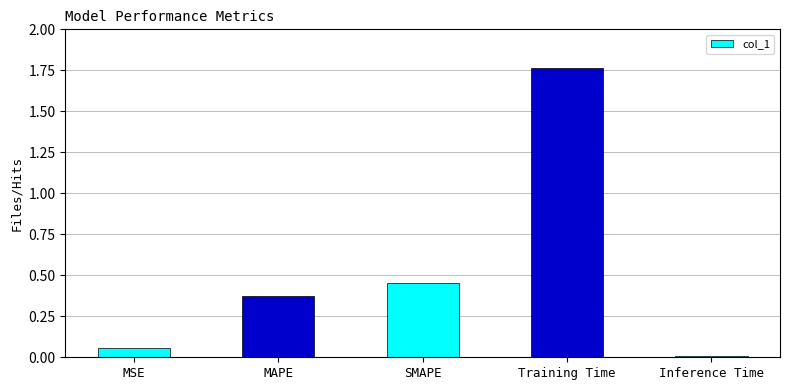

How many bars are there in total?

5